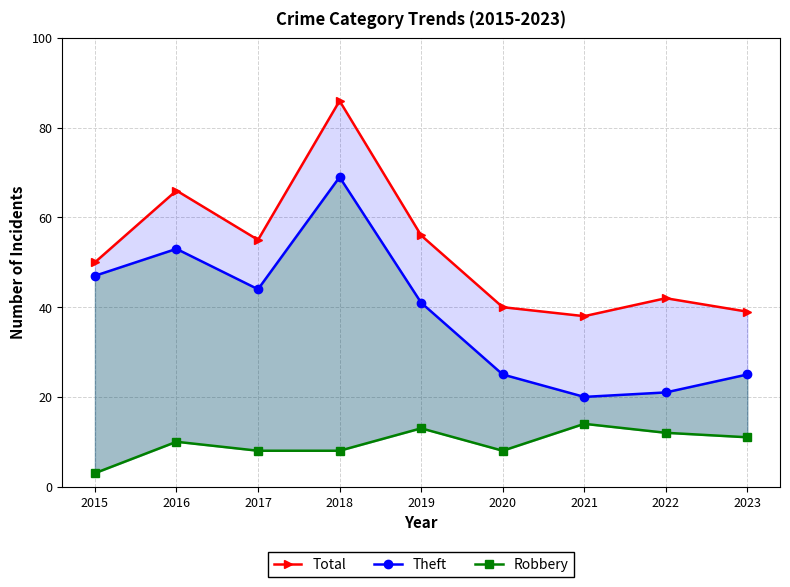

What is the total value across all series at 2019?

110